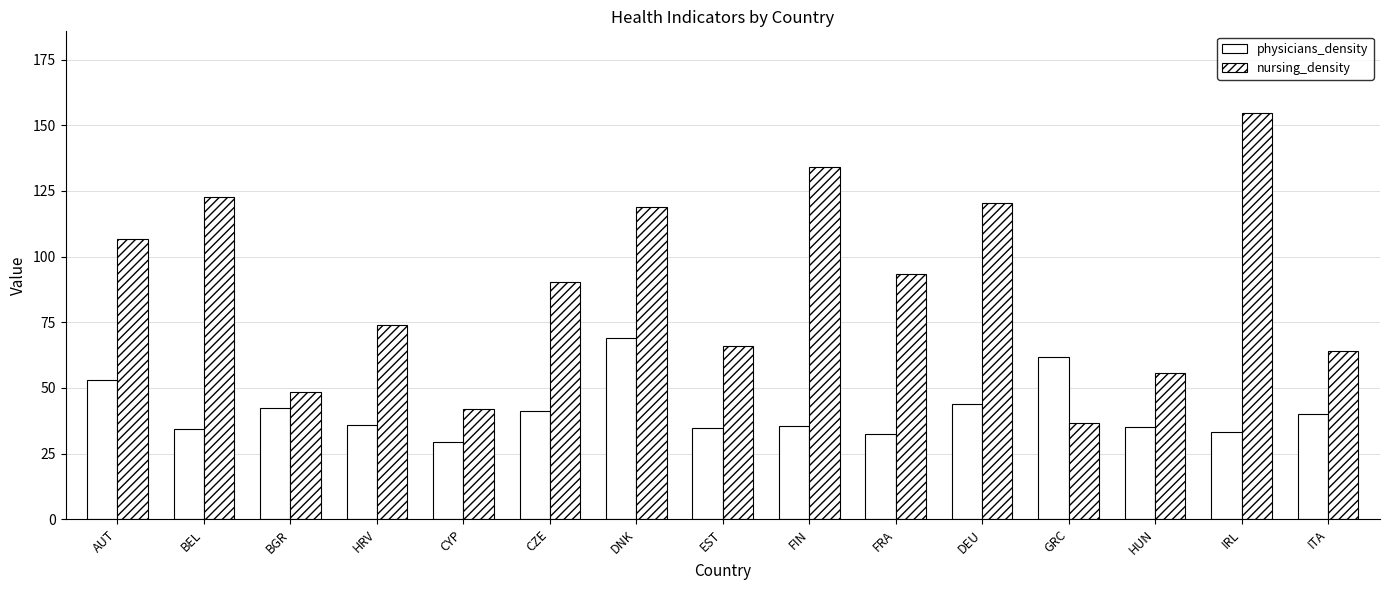

How many groups of bars are there?

15